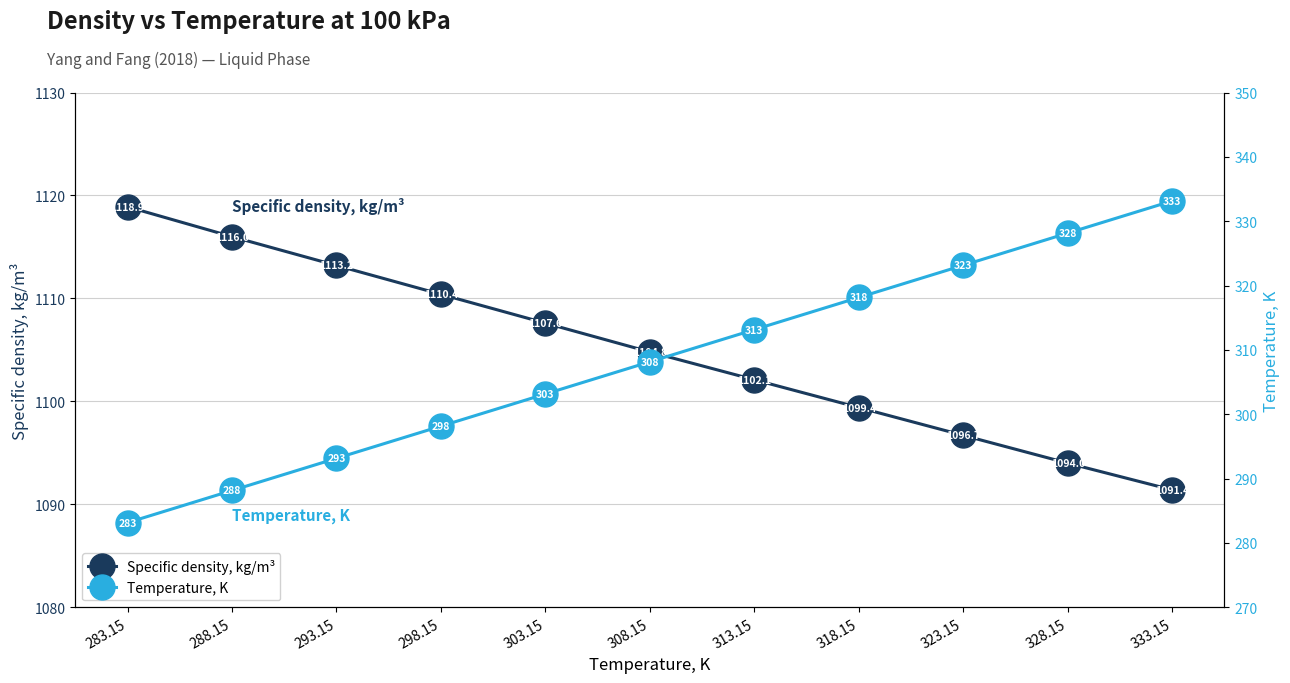

Rank the series by their average value, from highest to lowest.

Specific density, kg/m³, Temperature, K